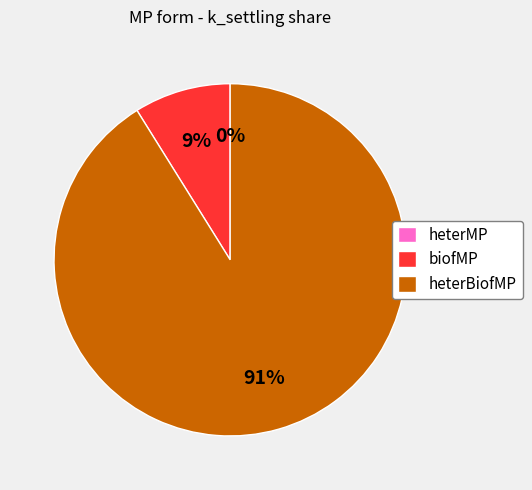

To the nearest percent, what is the difference between the heterBiofMP and biofMP slice percentages?

82%